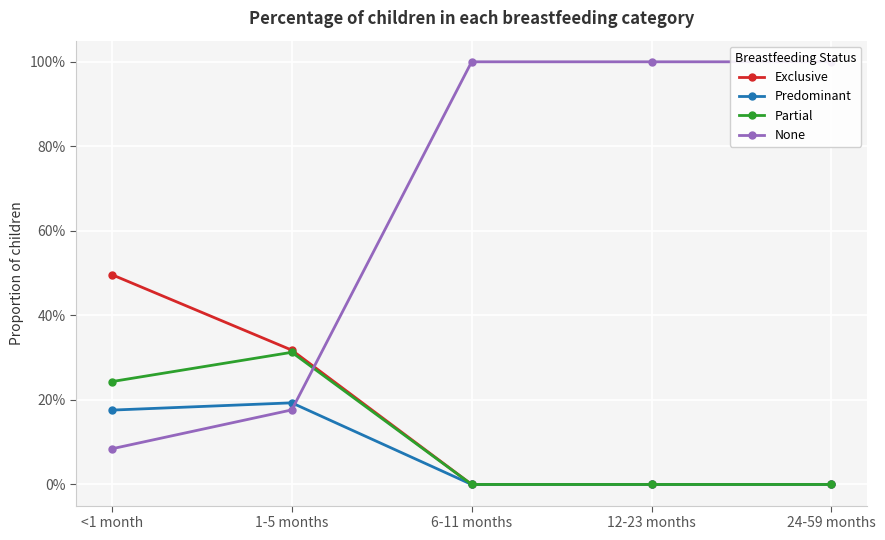

How many values in Partial are above zero?

2